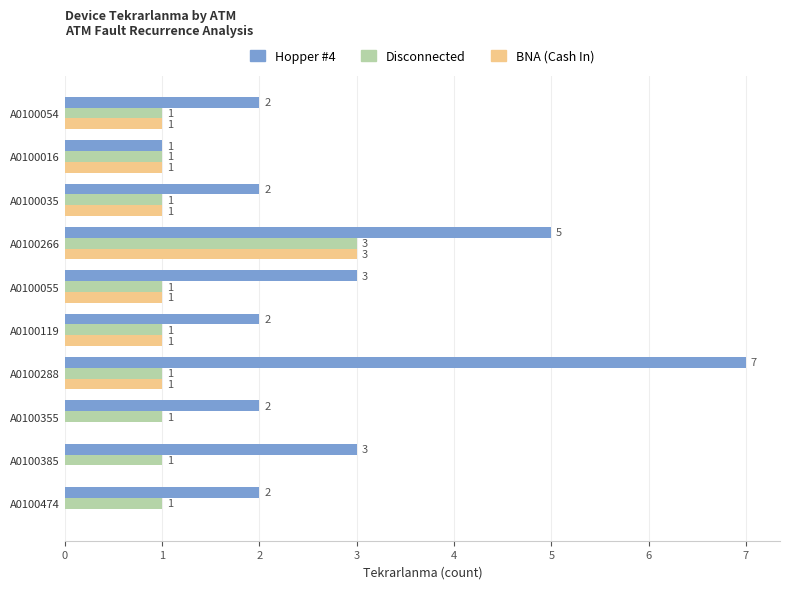

Count the number of categories in the chart.

10